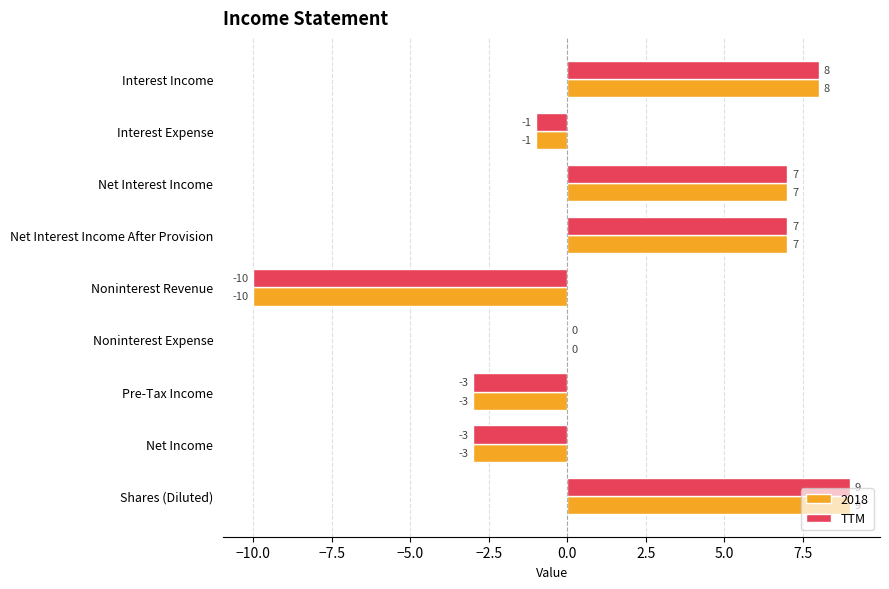

At which category is the sum across all series the highest?

Shares (Diluted)